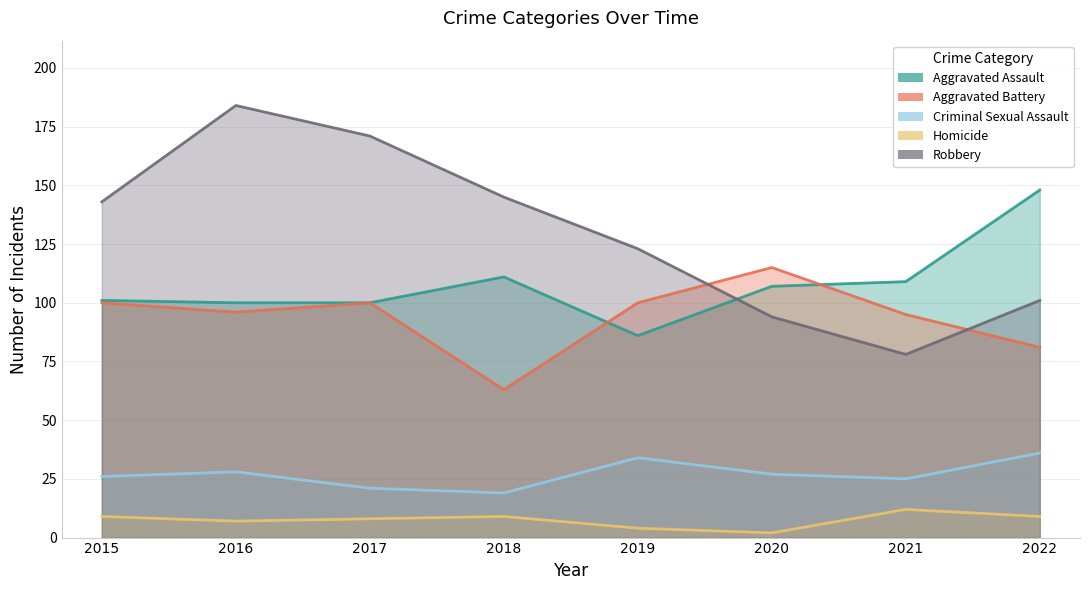

What is the average value of the Criminal Sexual Assault series?

27